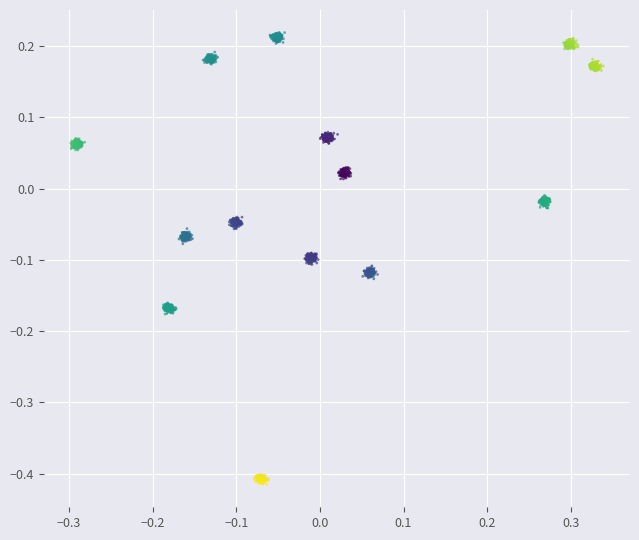

What is the range of X values (max minus min)?

0.6